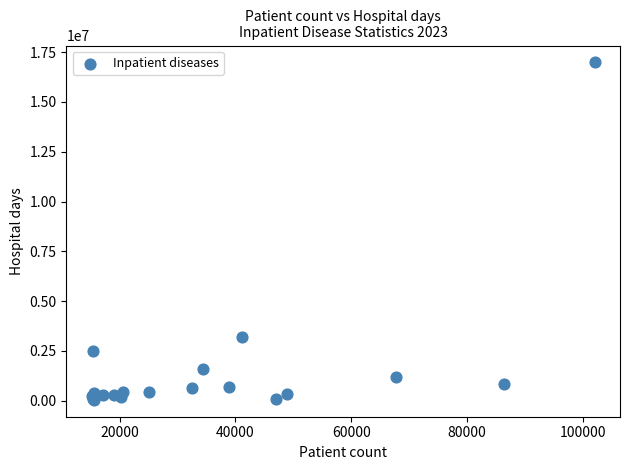

What Y value in the scatter plot is closest to 8511988?

3202448